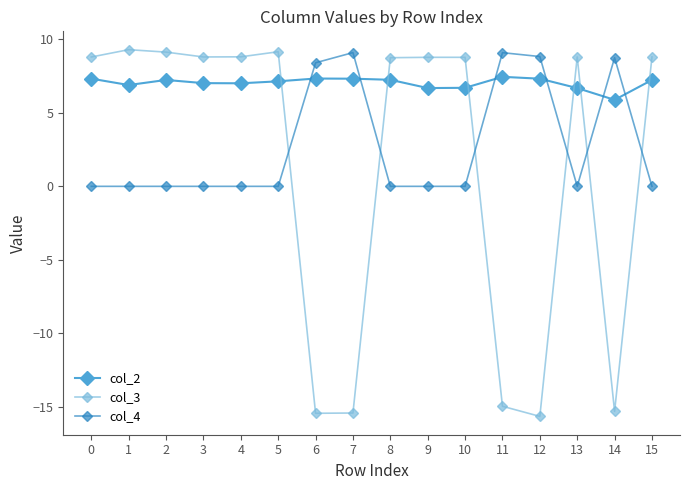

What is the maximum value for col_4?

9.1